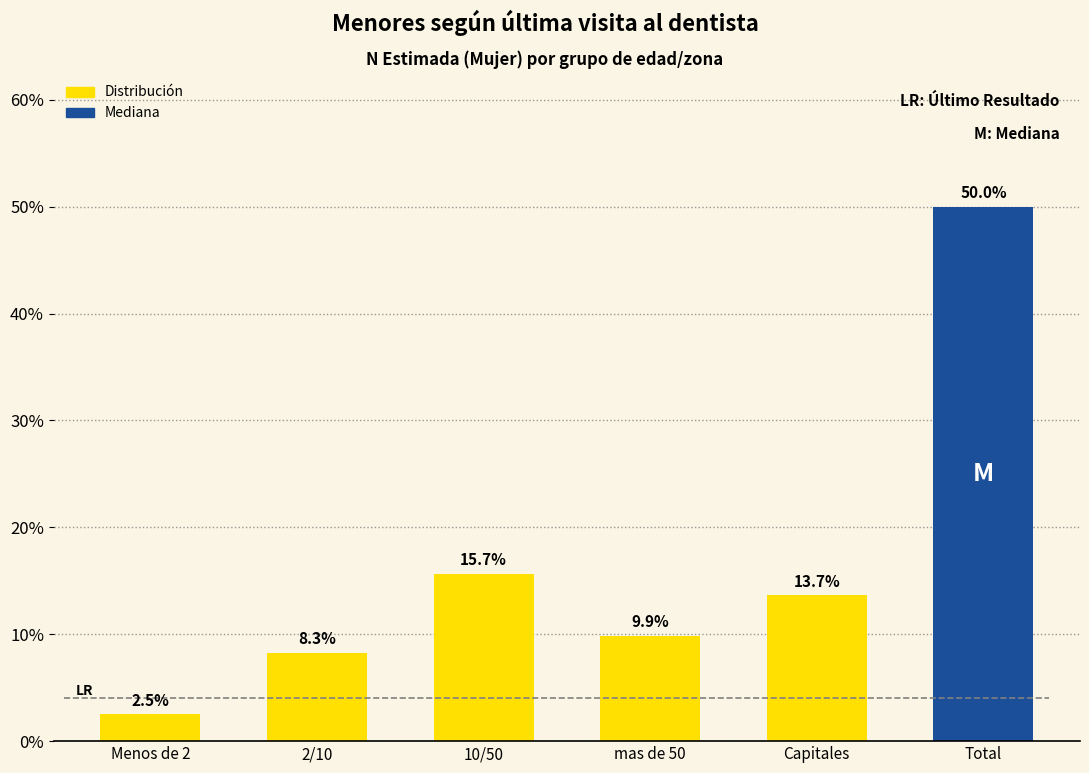

Reading left to right, what are all the values shown in this chart?

2.5	8.3	15.7	9.9	13.7	50.0